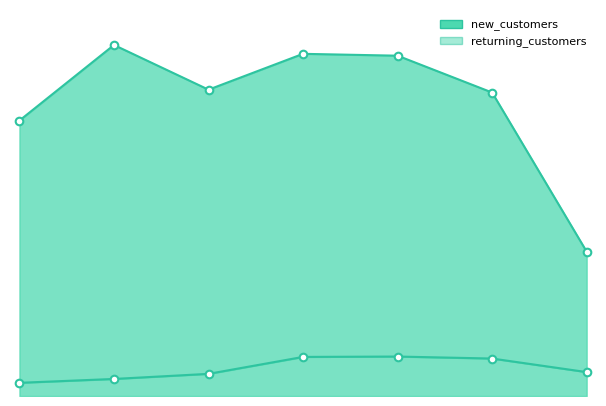

Is the value of returning_customers at 2025 greater than the value of new_customers at 2020?

No